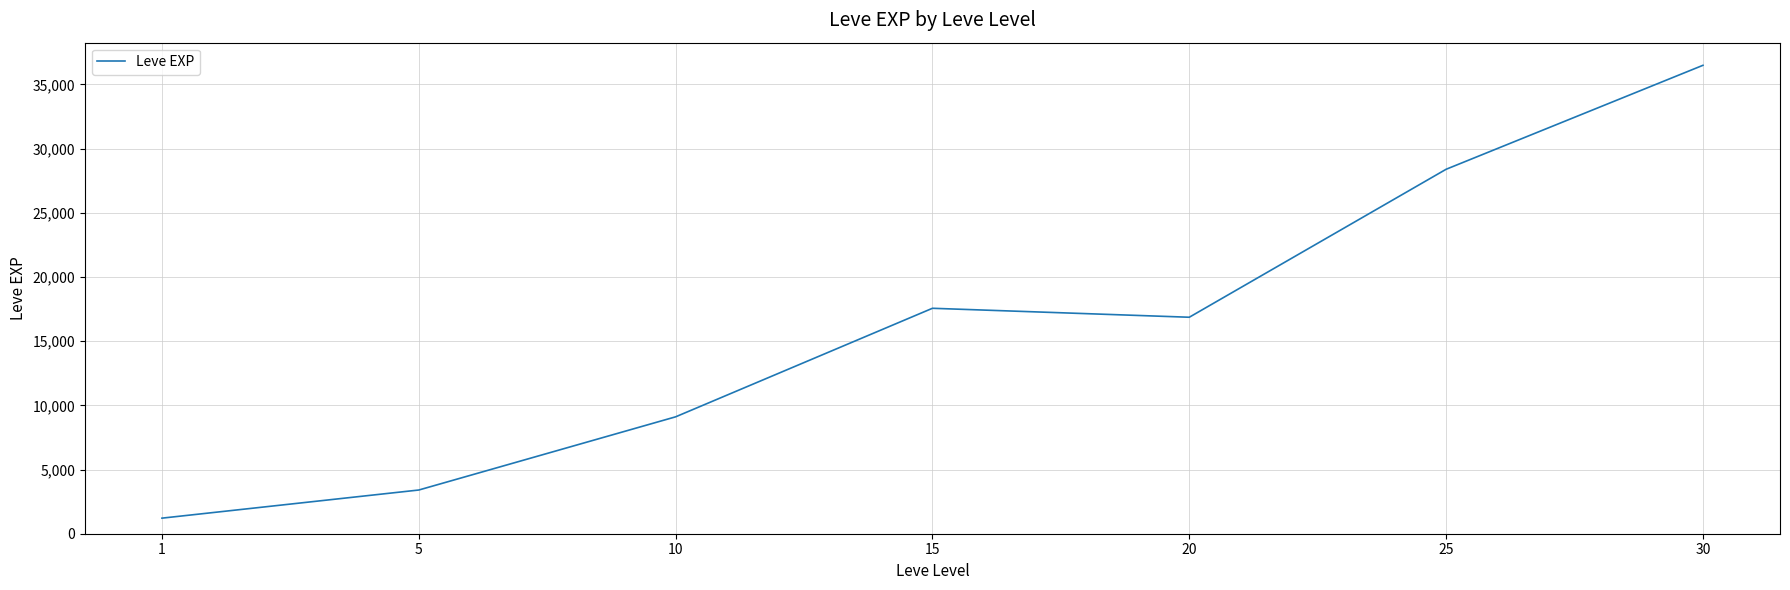

At which category does the data reach its first local valley?

20